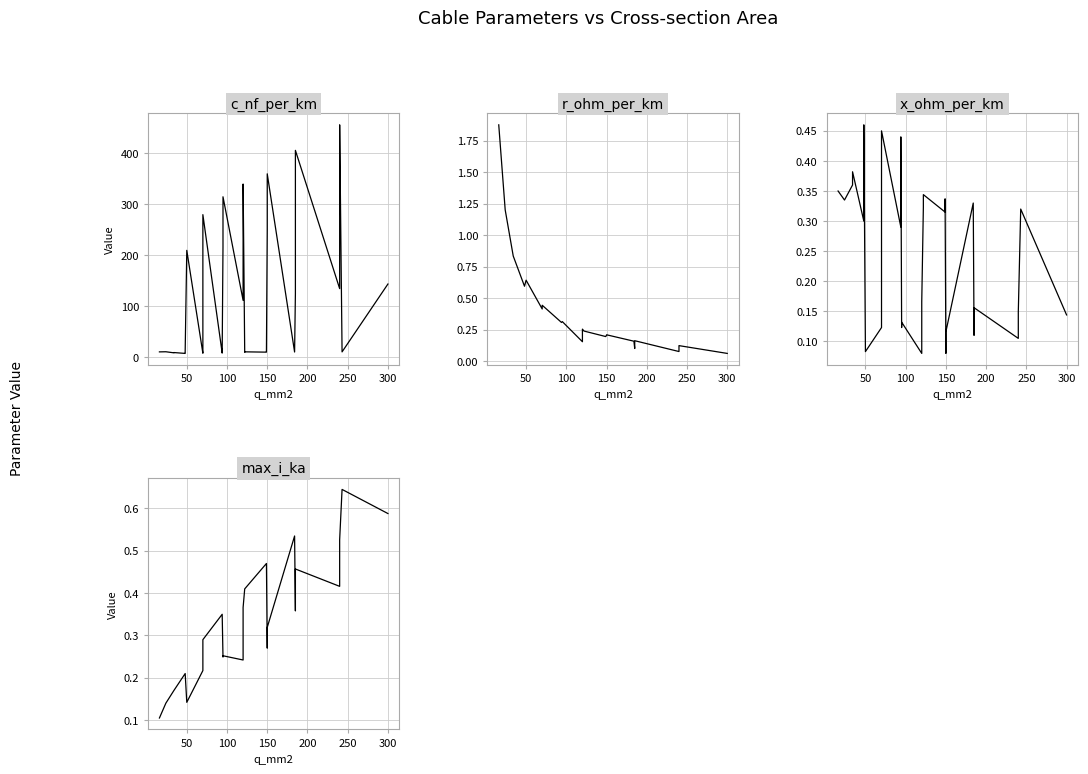

In x_ohm_per_km, how many points are higher than both neighbors (excluding endpoints)?

10